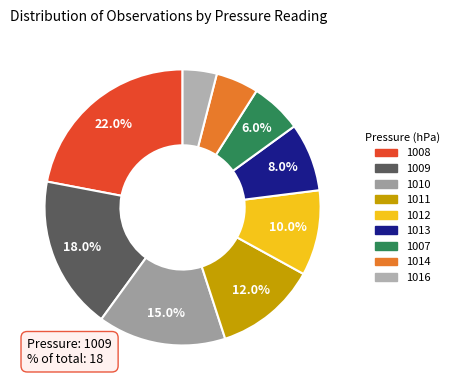

To the nearest percent, what is the difference between the 1012 and 1016 slice percentages?

6%